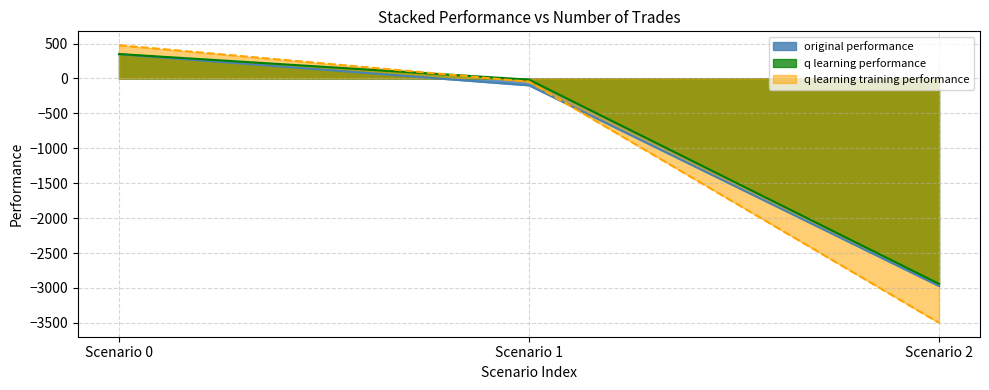

How many data points in original performance are less than -98?

2